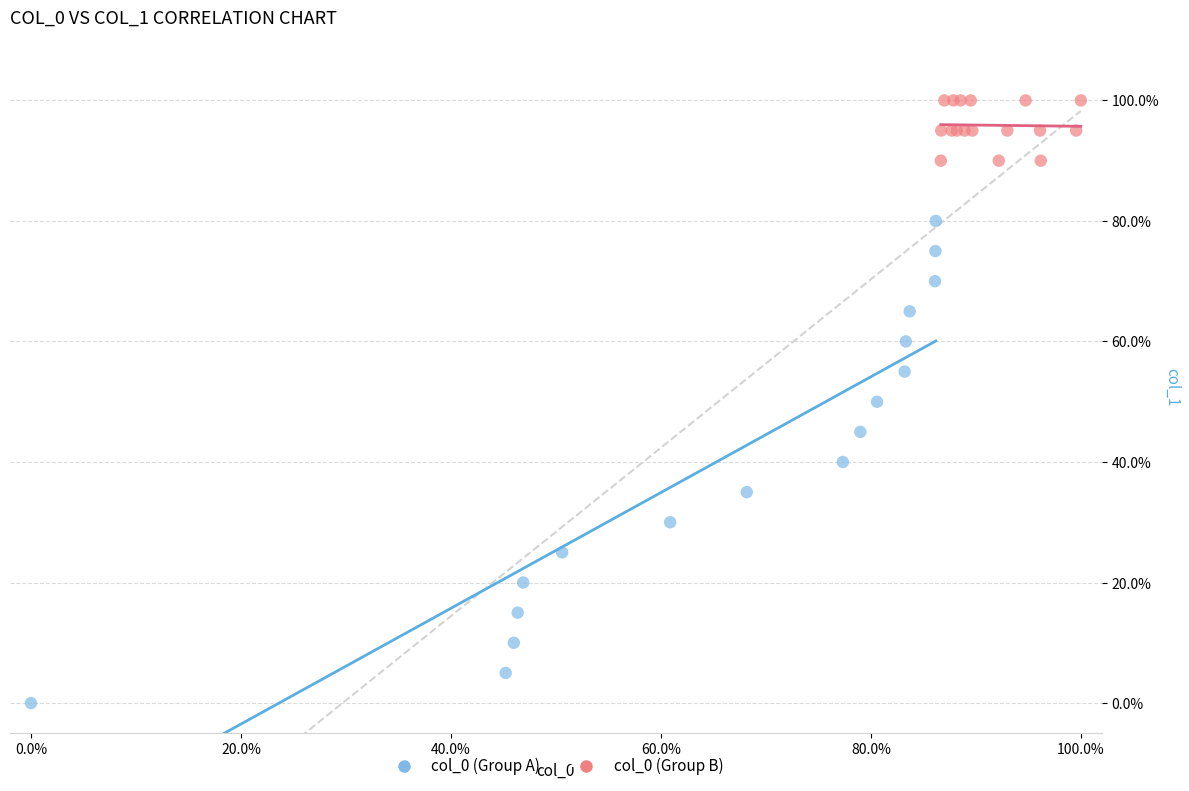

What are all the series names shown in the legend?

col_0 (Group A), col_0 (Group B)